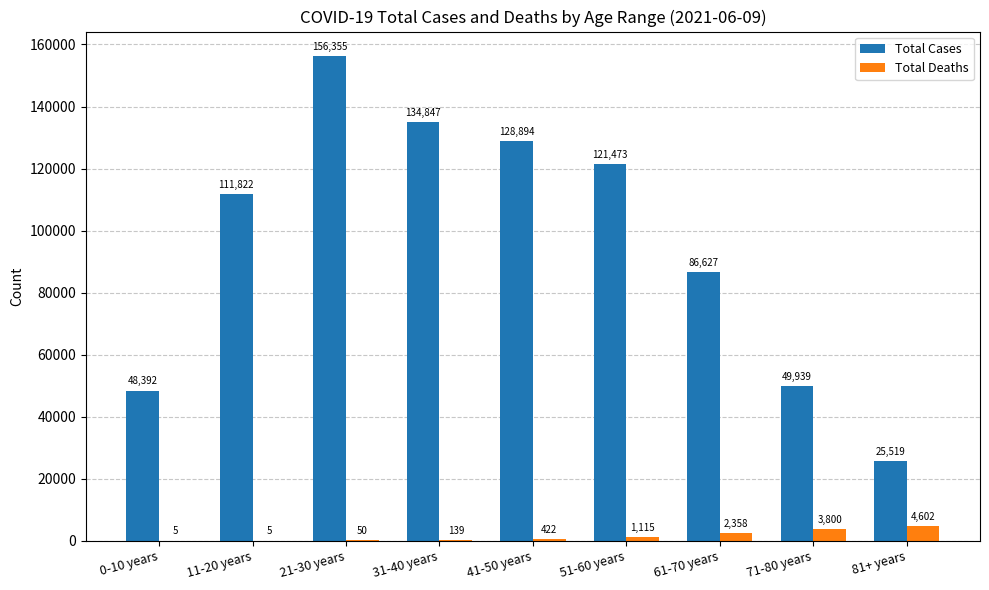

What is the difference between the Total Cases values at 61-70 years and 11-20 years?

25195